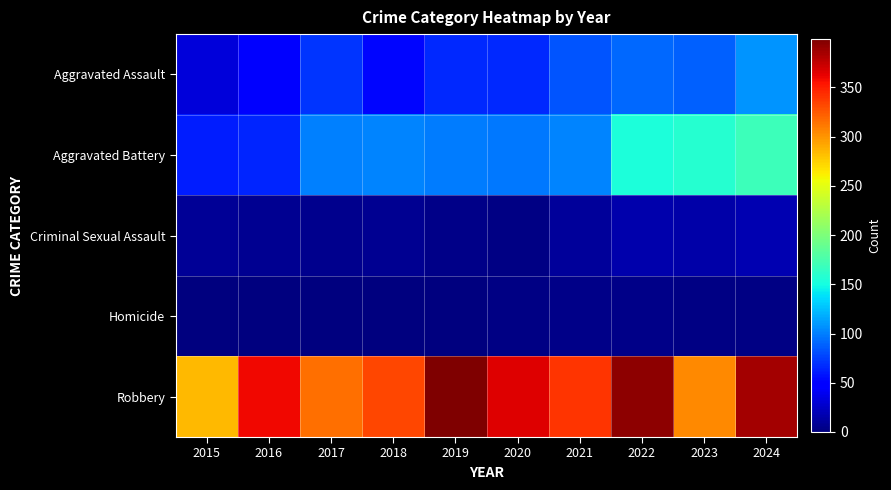

Rank the series by their maximum value, from highest to lowest.

Robbery, Aggravated Battery, Aggravated Assault, Criminal Sexual Assault, Homicide